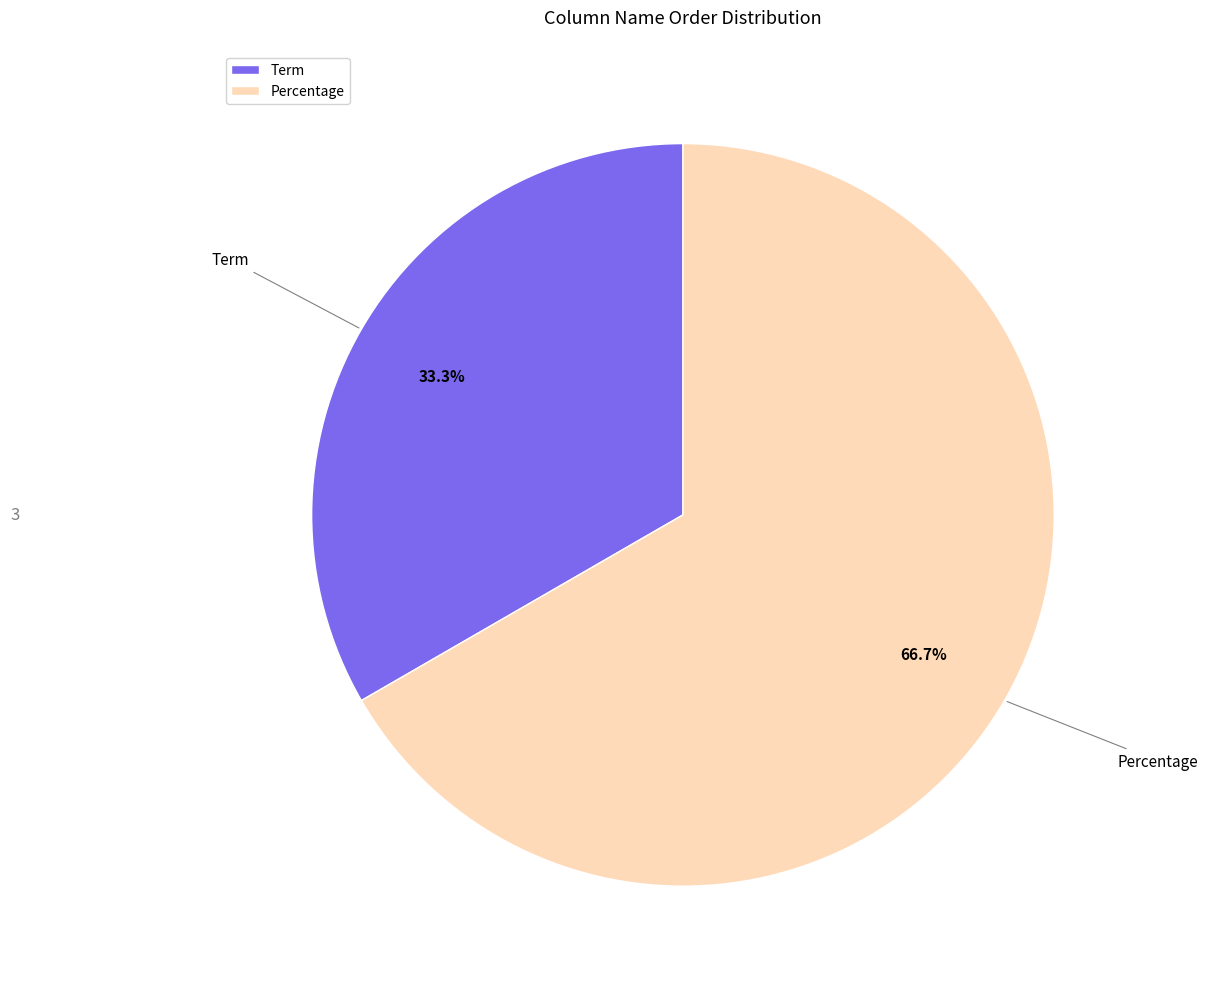

The Term slice represents 48% of the pie. True or false?

False